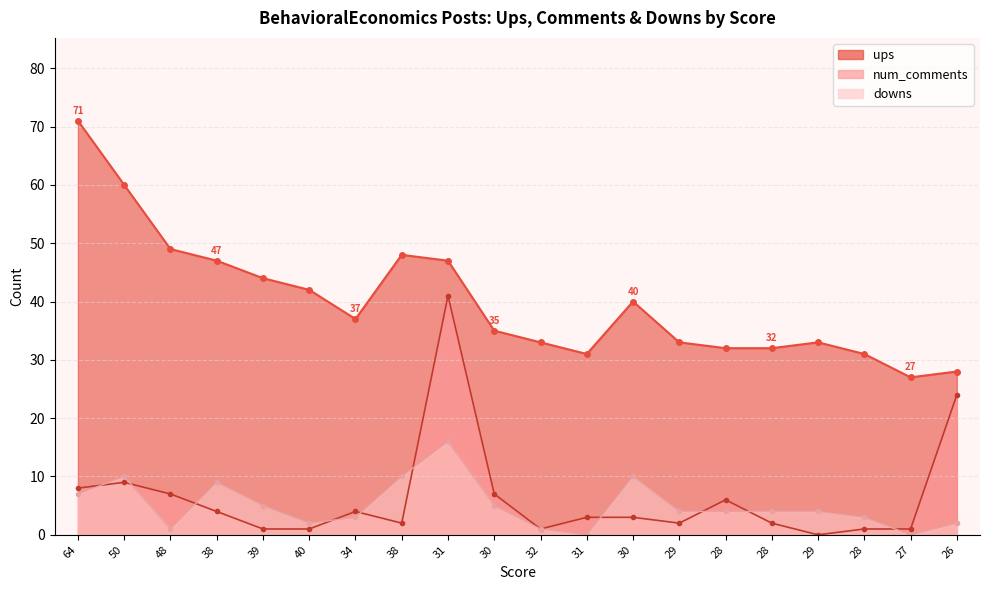

Reading left to right, transcribe all the data shown in this chart.

ups: 71	60	49	47	44	42	37	48	47	35	33	31	40	33	32	32	33	31	27	28
num_comments: 8	9	7	4	1	1	4	2	41	7	1	3	3	2	6	2	0	1	1	24
downs: 7	10	1	9	5	2	3	10	16	5	1	0	10	4	4	4	4	3	0	2